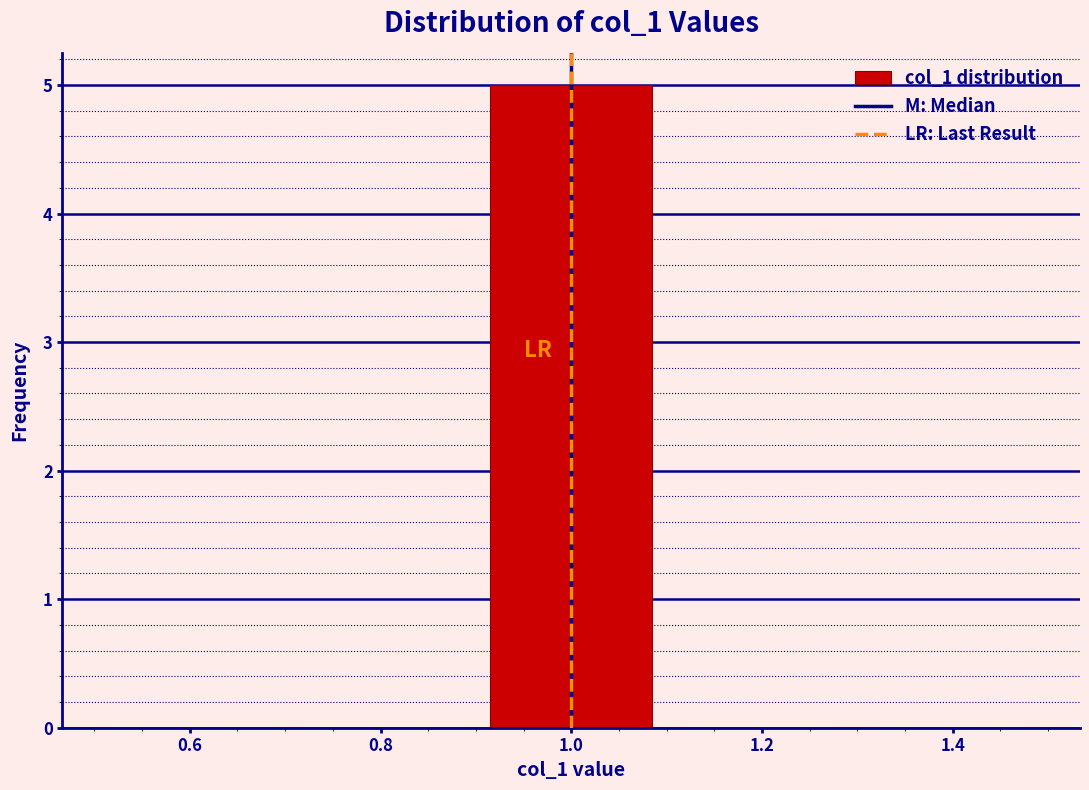

Over which range of the x-axis is the bar tallest?

0.9 to 1.1